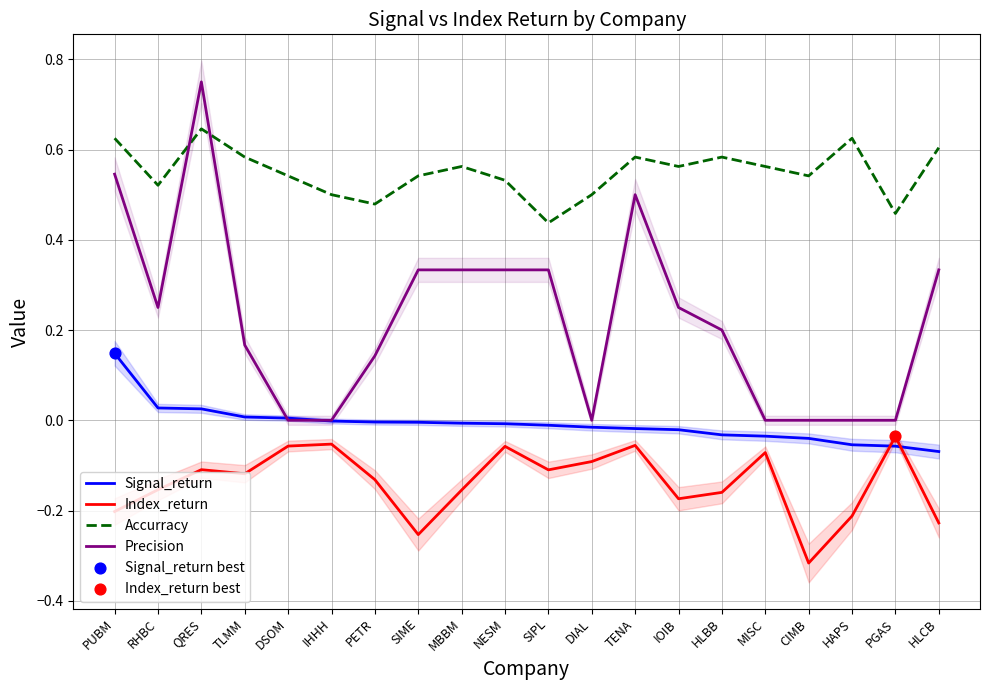

Which series reaches the maximum Y coordinate?

Precision